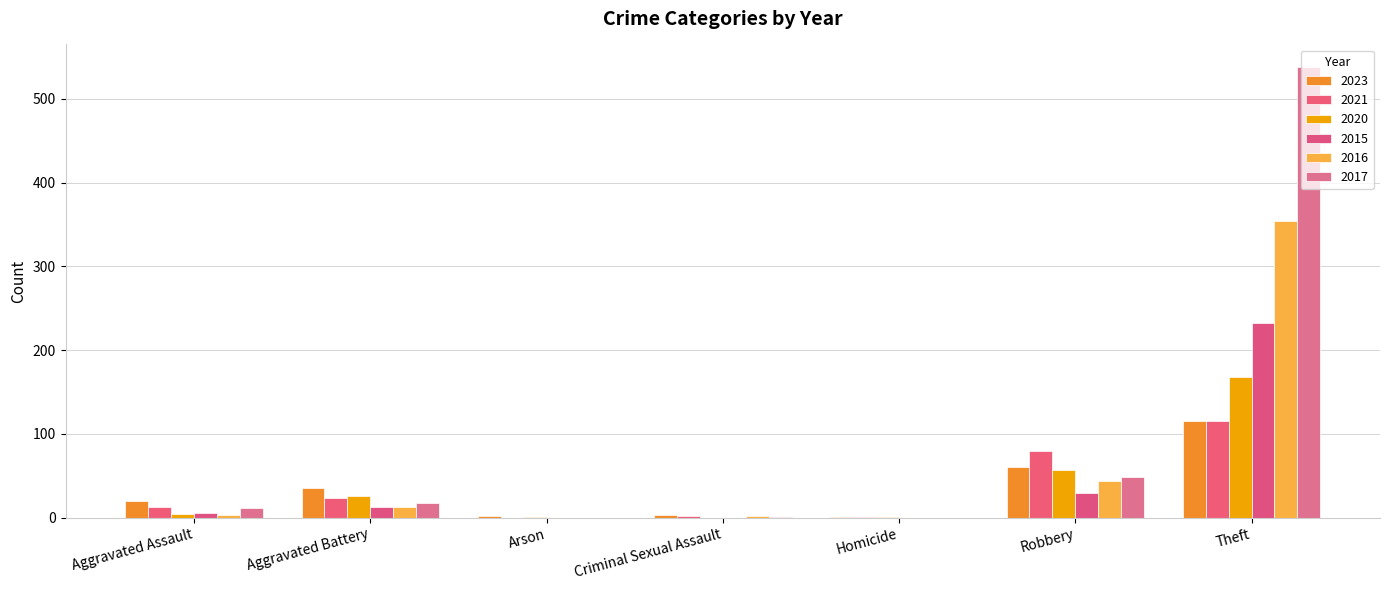

What is the difference between the second highest and minimum values in the 2017 series?

49